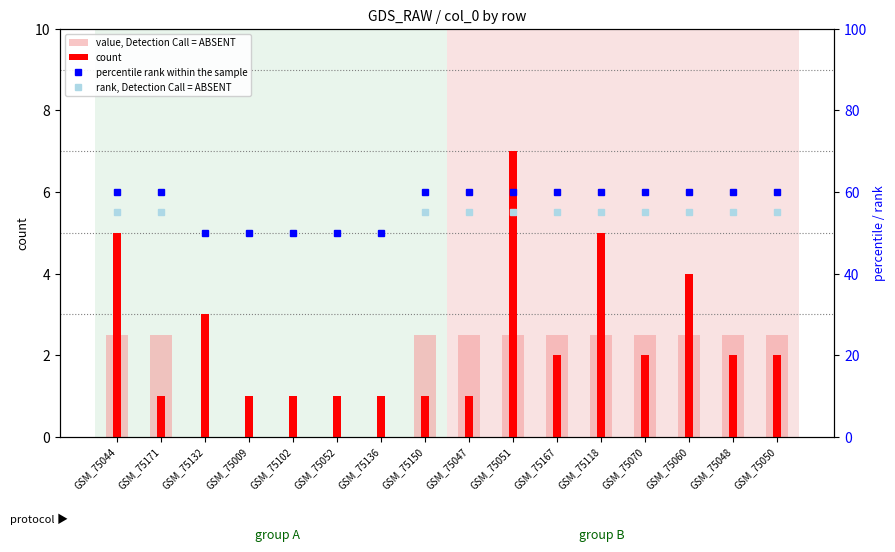

What is the label of the 3rd bar from the left?

GSM_75132